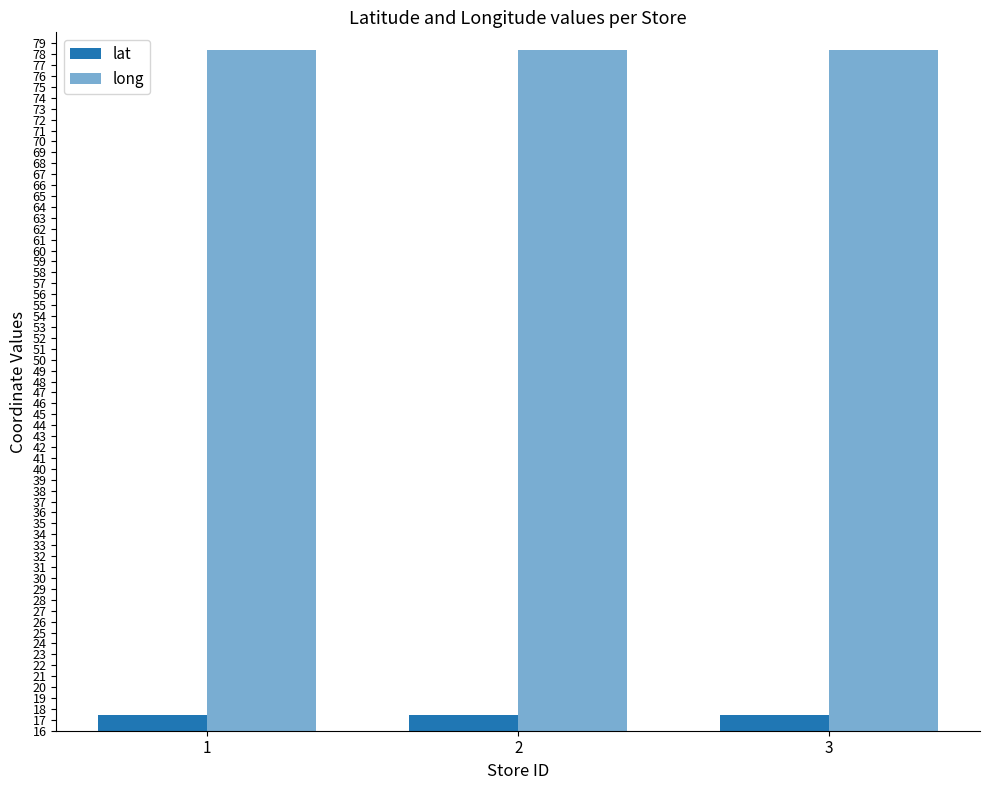

Reading left to right, transcribe all the data shown in this chart.

lat: 17.4	17.5	17.4
long: 78.4	78.4	78.4